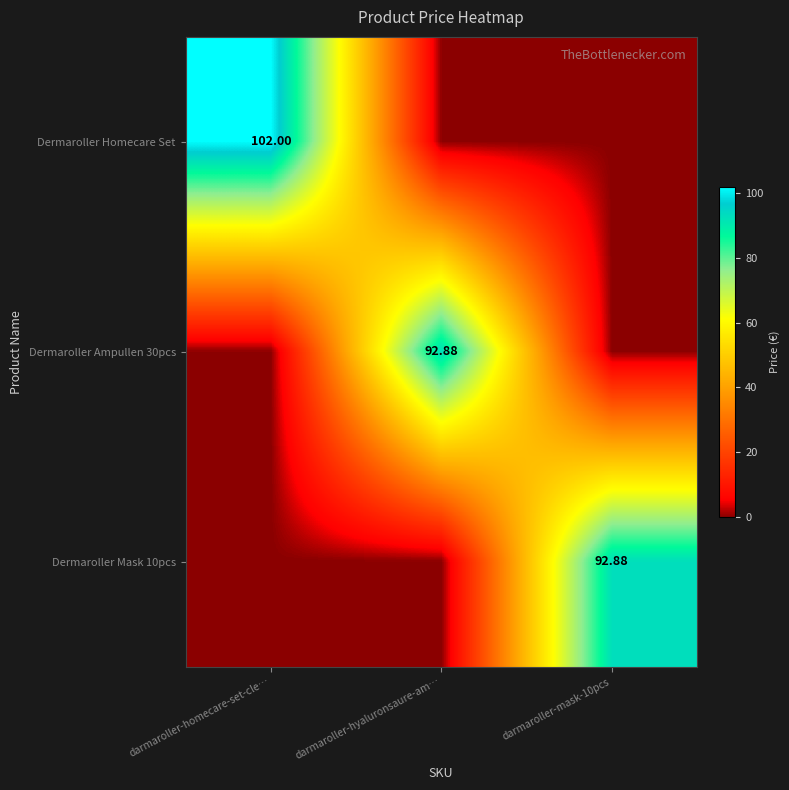

List the labels in order of Dermaroller Mask 10pcs value, smallest first.

darmaroller-homecare-set-cle…, darmaroller-hyaluronsaure-am…, darmaroller-mask-10pcs